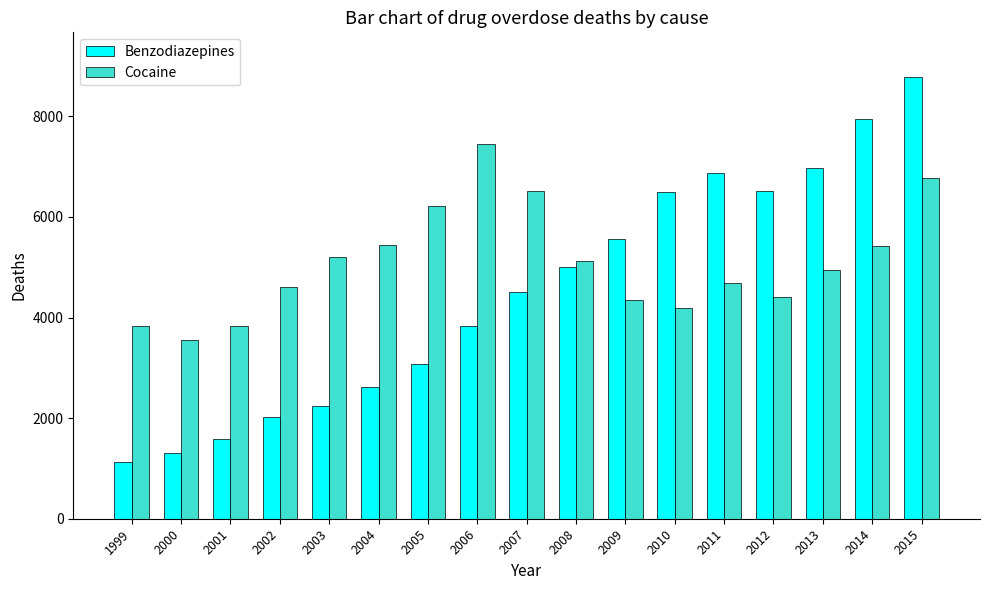

What is the average value of the Cocaine series?

5088